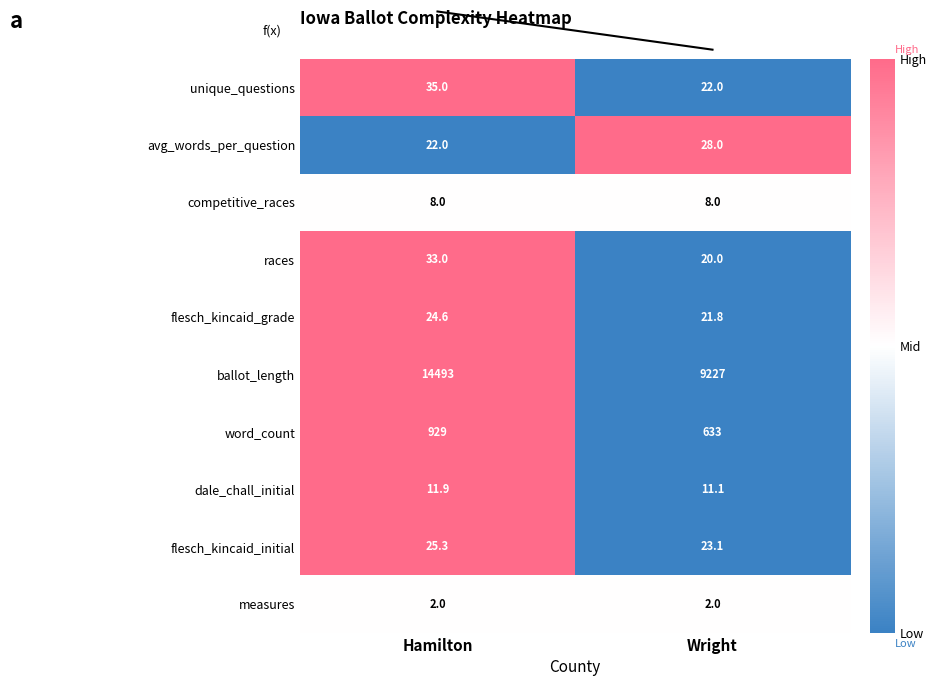

Reading left to right, list all the values displayed in this chart.

unique_questions: Hamilton=35.0	Wright=22.0
avg_words_per_question: Hamilton=22.0	Wright=28.0
competitive_races: Hamilton=8.0	Wright=8.0
races: Hamilton=33.0	Wright=20.0
flesch_kincaid_grade: Hamilton=24.6	Wright=21.8
ballot_length: Hamilton=14493.0	Wright=9227.0
word_count: Hamilton=929.0	Wright=633.0
dale_chall_initial: Hamilton=11.9	Wright=11.1
flesch_kincaid_initial: Hamilton=25.3	Wright=23.1
measures: Hamilton=2.0	Wright=2.0